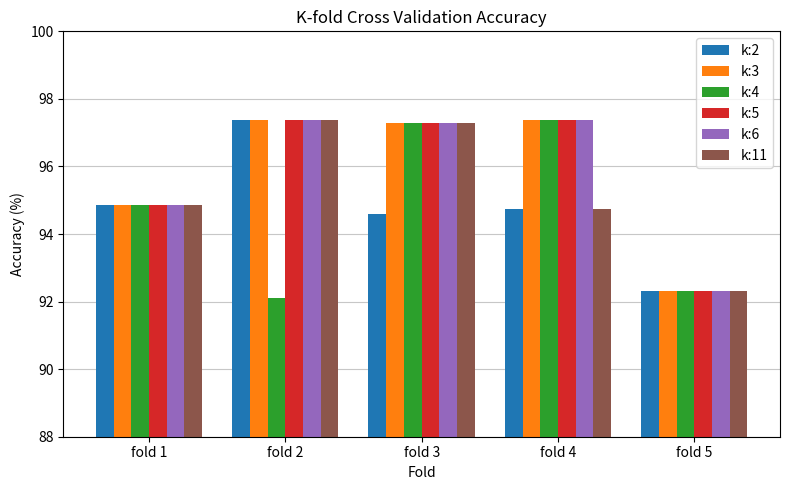

What is the total value across all series at fold 3?

581.1